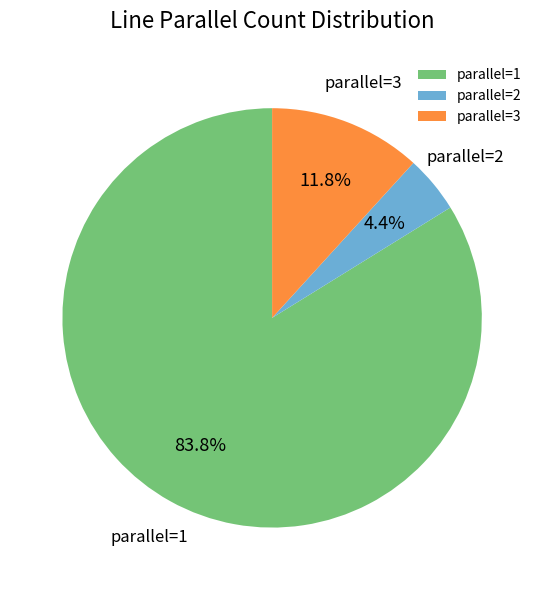

What portion of the pie excludes parallel=1?

16.2%